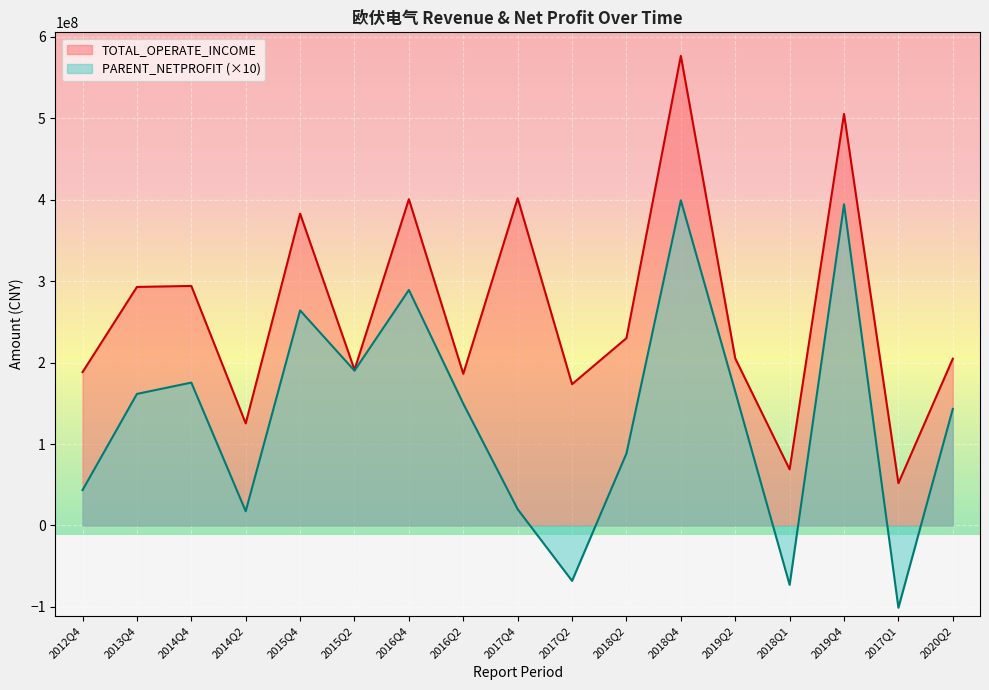

How many data points in TOTAL_OPERATE_INCOME are less than 205190834?

8